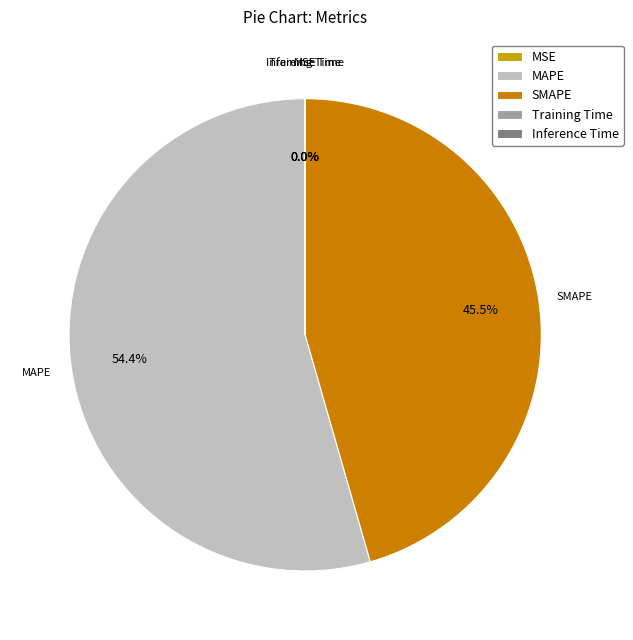

Is there any slice that represents more than half of the pie?

Yes